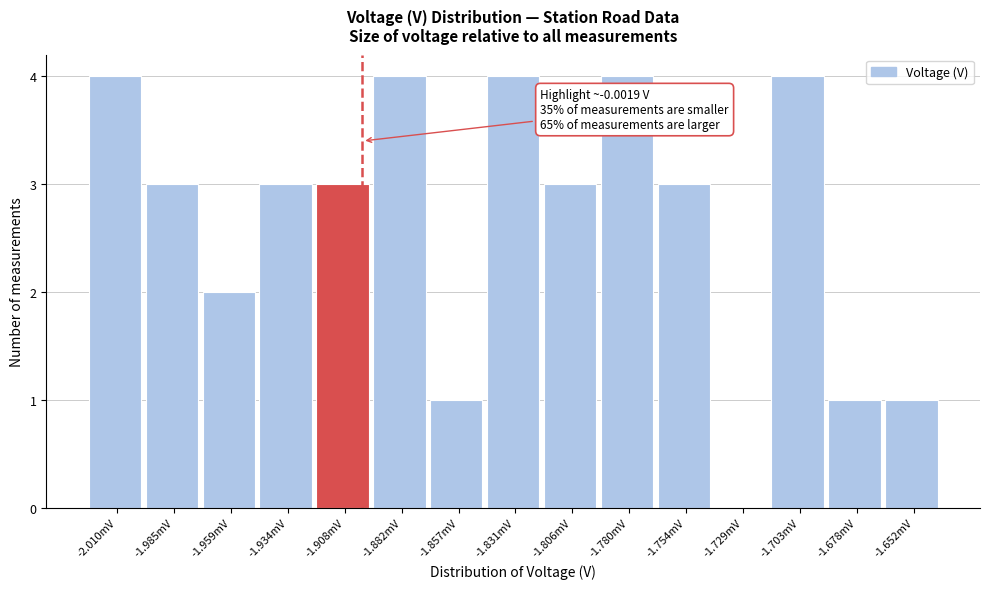

Reading left to right, extract all data points from this chart.

-2.010mV=4	-1.985mV=3	-1.959mV=2	-1.934mV=3	-1.908mV=3	-1.882mV=4	-1.857mV=1	-1.831mV=4	-1.806mV=3	-1.780mV=4	-1.754mV=3	-1.729mV=0	-1.703mV=4	-1.678mV=1	-1.652mV=1